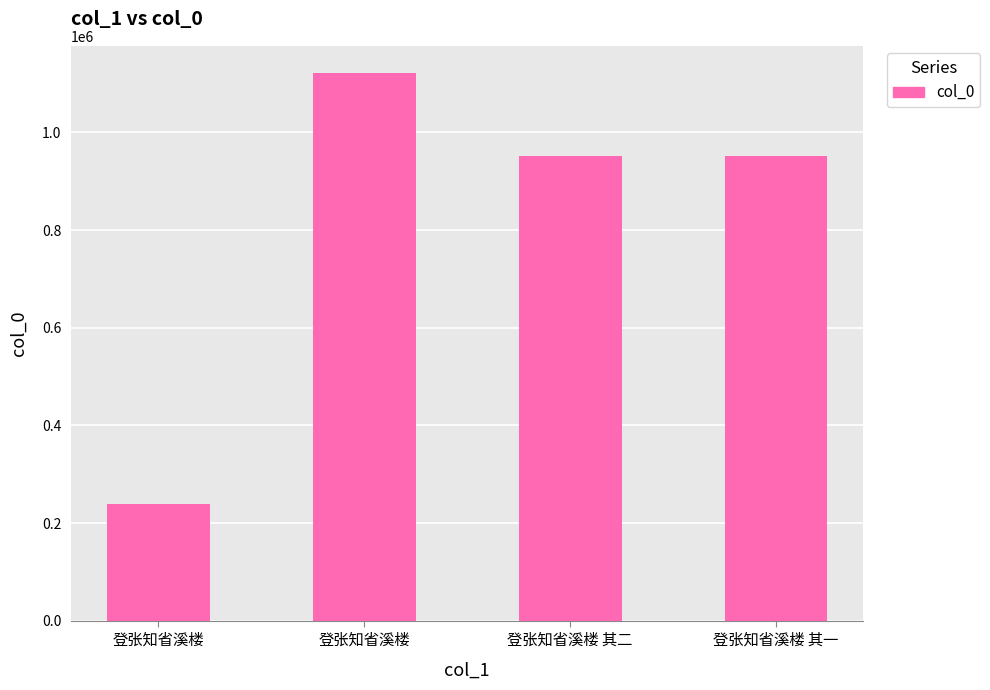

Reading left to right, what are all the values shown in this chart?

登张知省溪楼=238308	登张知省溪楼=1121282	登张知省溪楼 其二=952229	登张知省溪楼 其一=952230